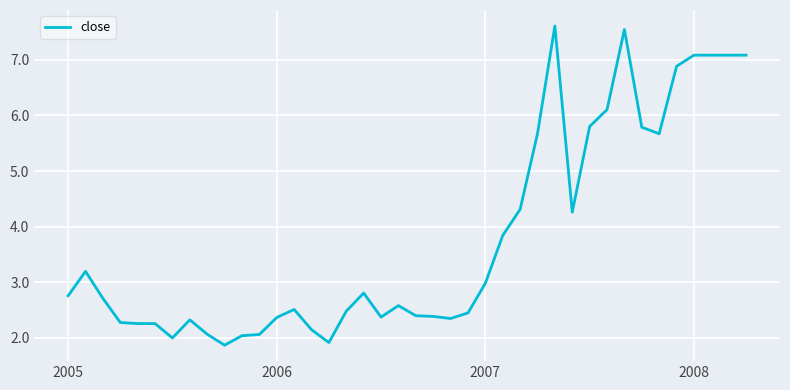

What is the minimum value shown in the chart?

1.9